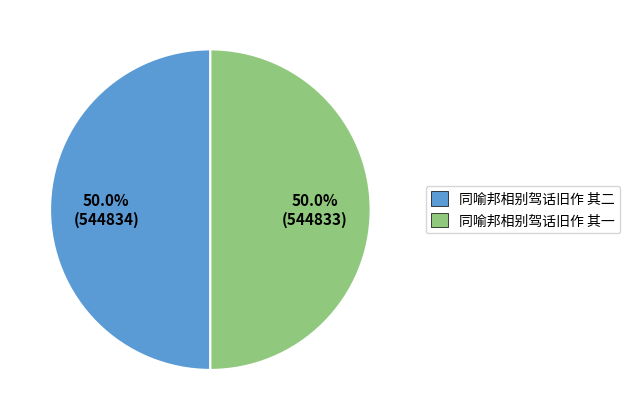

To the nearest percent, what is the average slice percentage?

50%